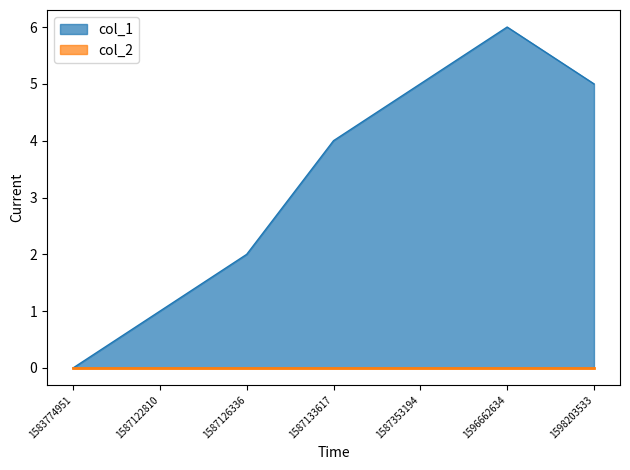

Is it true that the value at 1587353194 is 3?

False